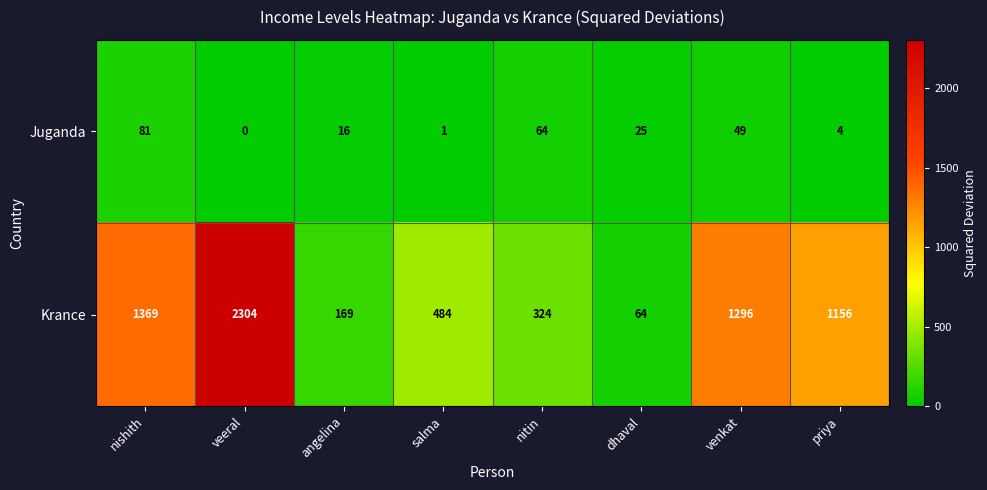

Reading right to left, what are all the values shown in this chart?

Juganda: 4	49	25	64	1	16	0	81
Krance: 1156	1296	64	324	484	169	2304	1369